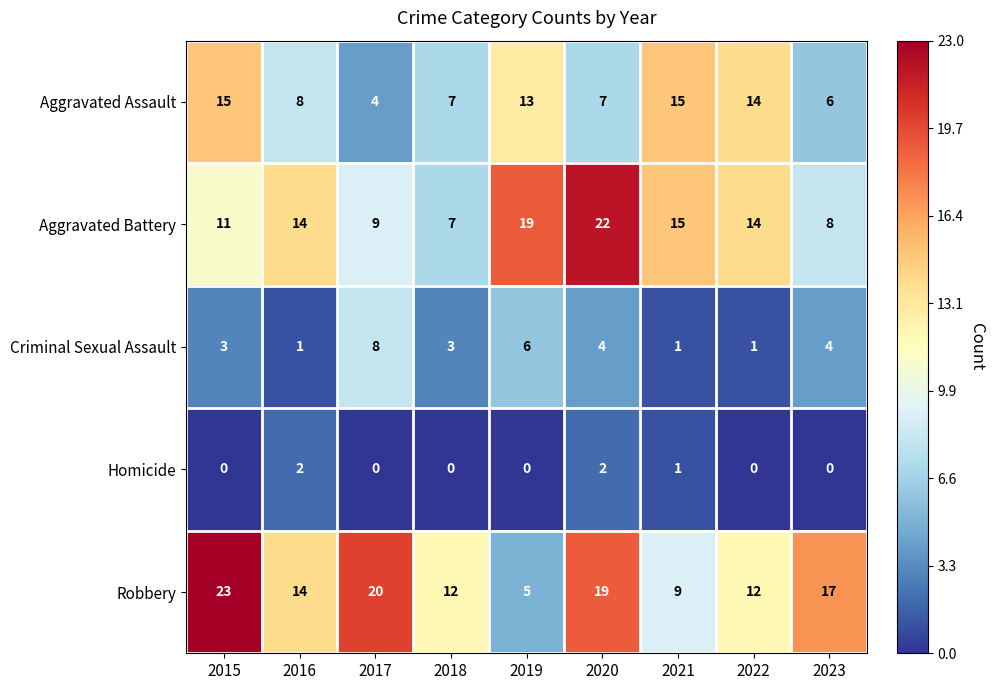

What is the average value of the Criminal Sexual Assault series?

3